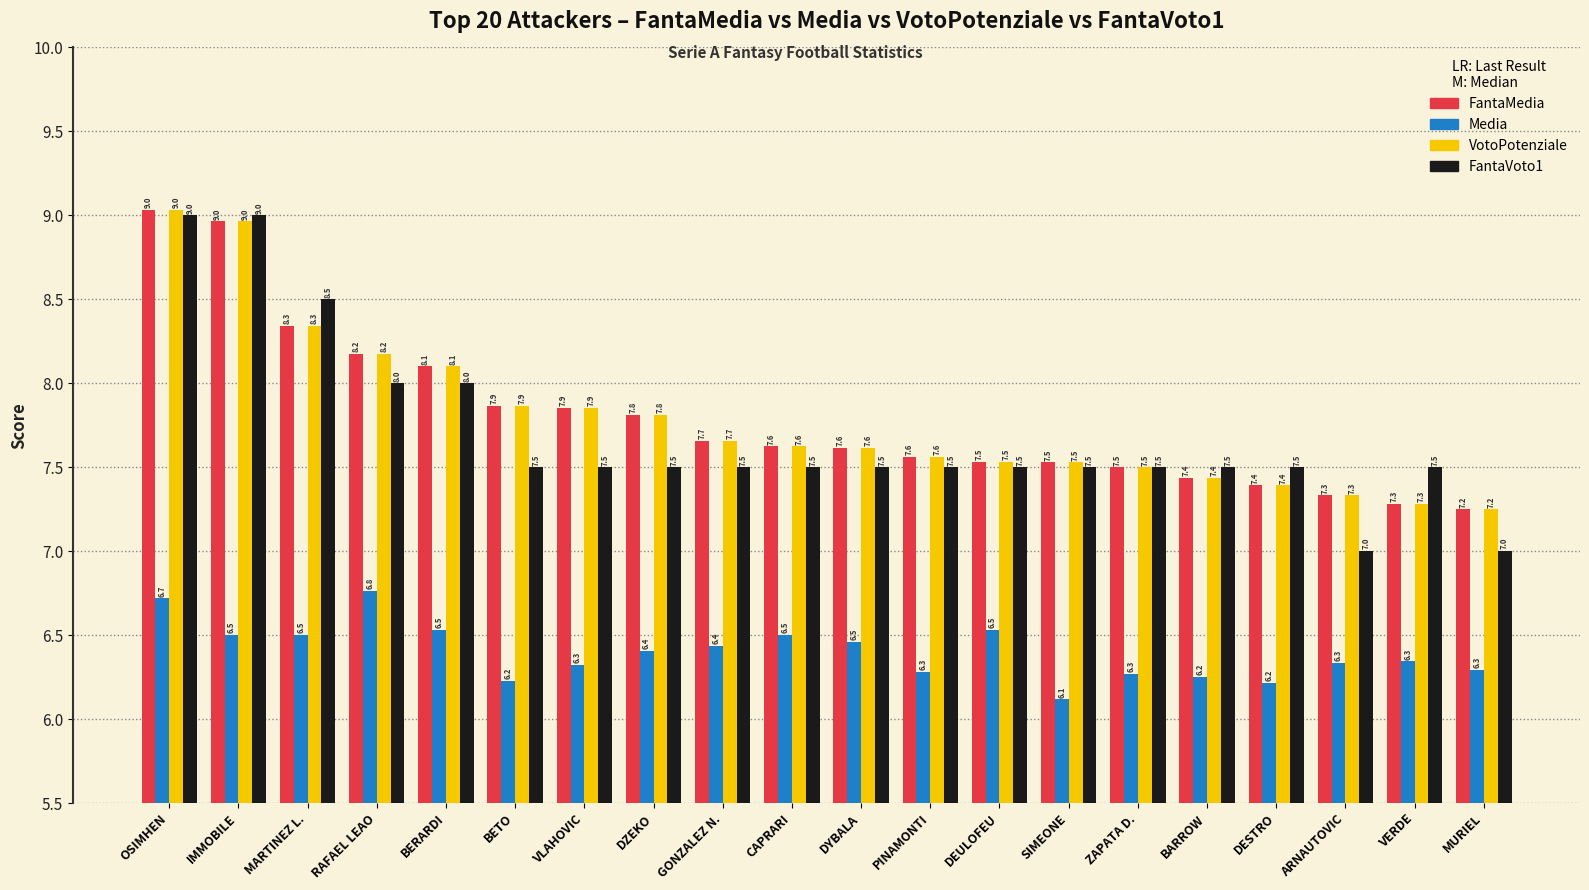

Does the chart contain any negative values?

No